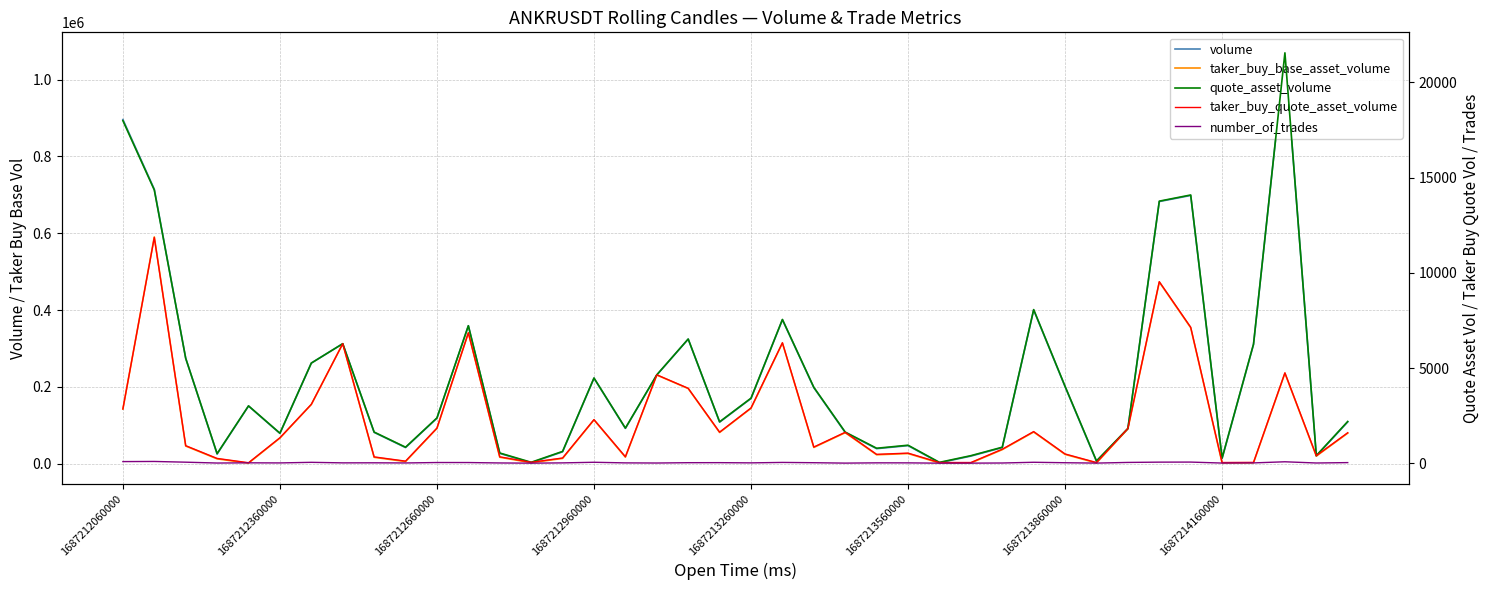

True or false: quote_asset_volume and number_of_trades intersect in this chart.

False